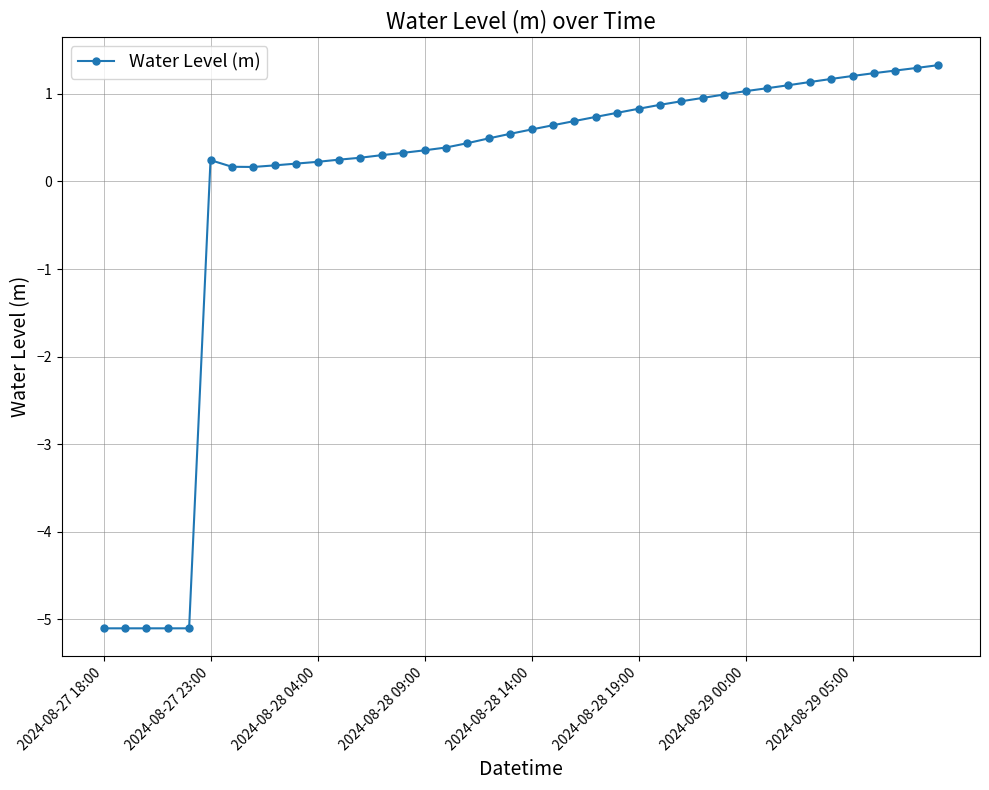

What is the value of the 23rd point from the left?

0.7